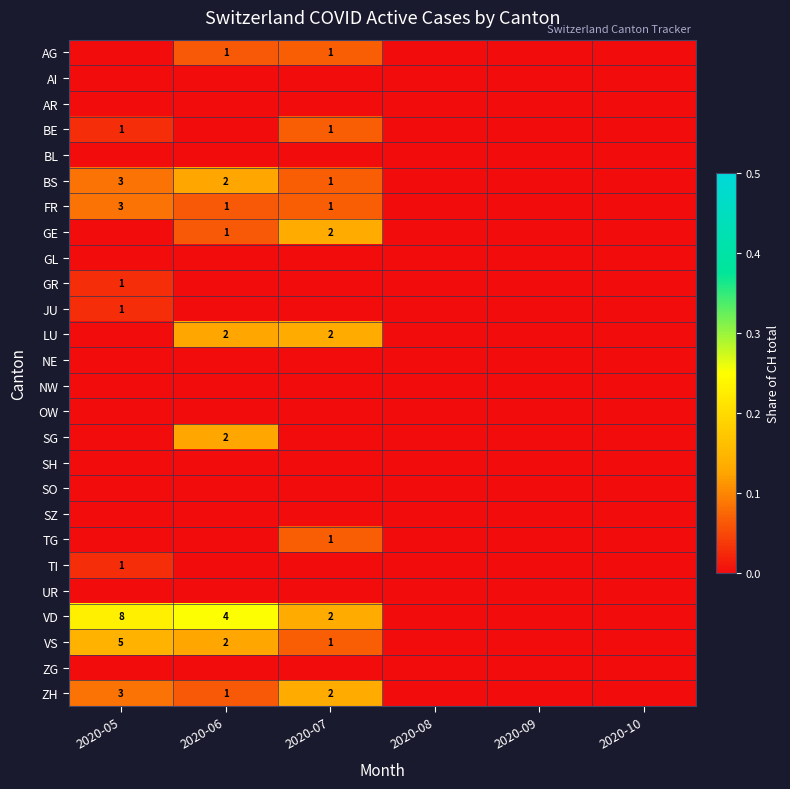

At which category is the sum across all series the highest?

2020-06